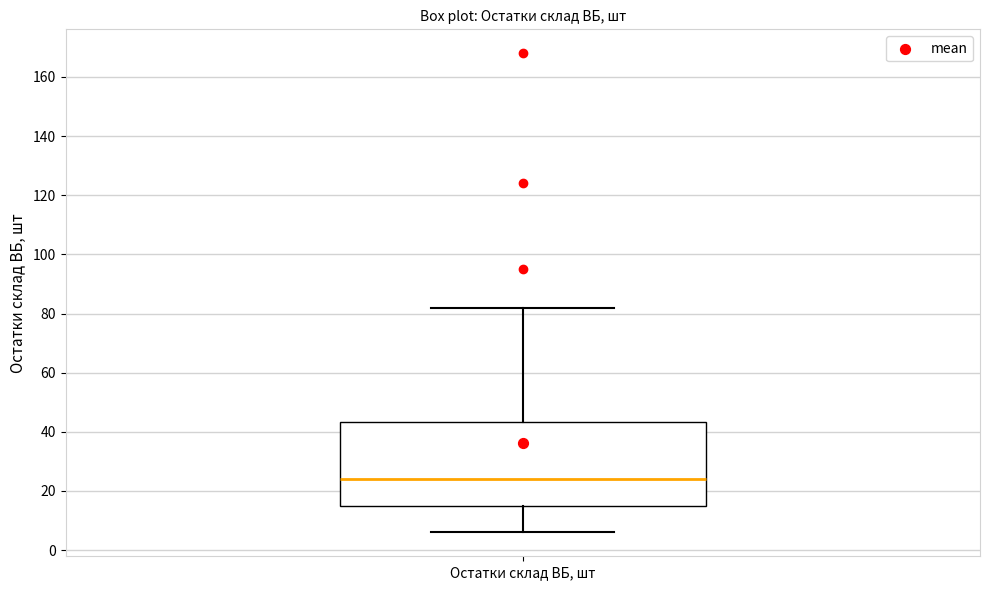

Transcribe this box plot: give where the median line is, the range the box spans, and where the two whiskers end, as read against the y-axis. The values are not printed on the chart, so give them approximately, as read against the axis.

median 24, box 16 to 44, whiskers 6 to 82